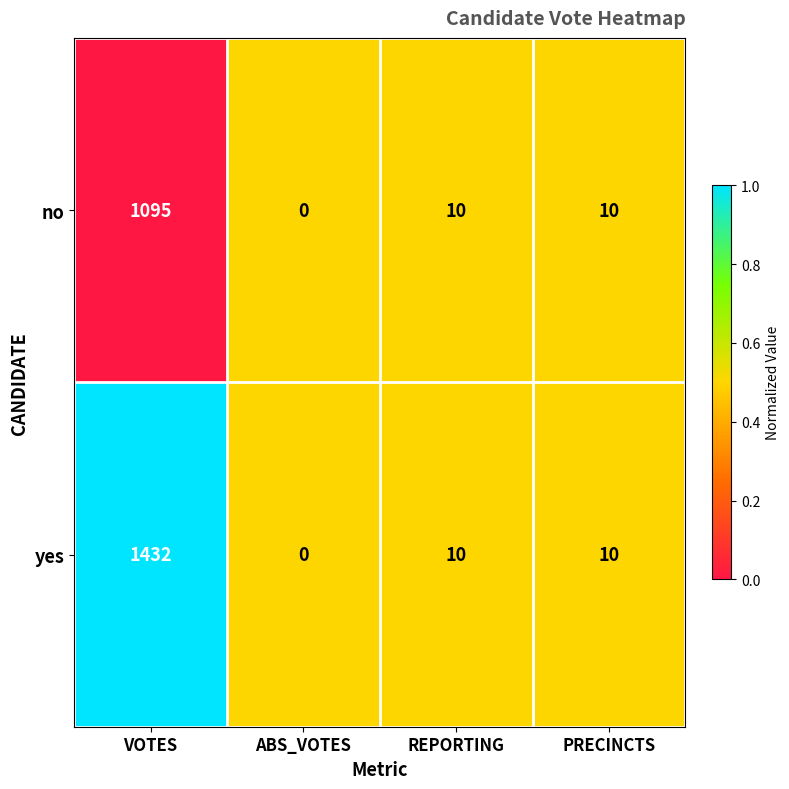

What is the total value across all series at PRECINCTS?

20